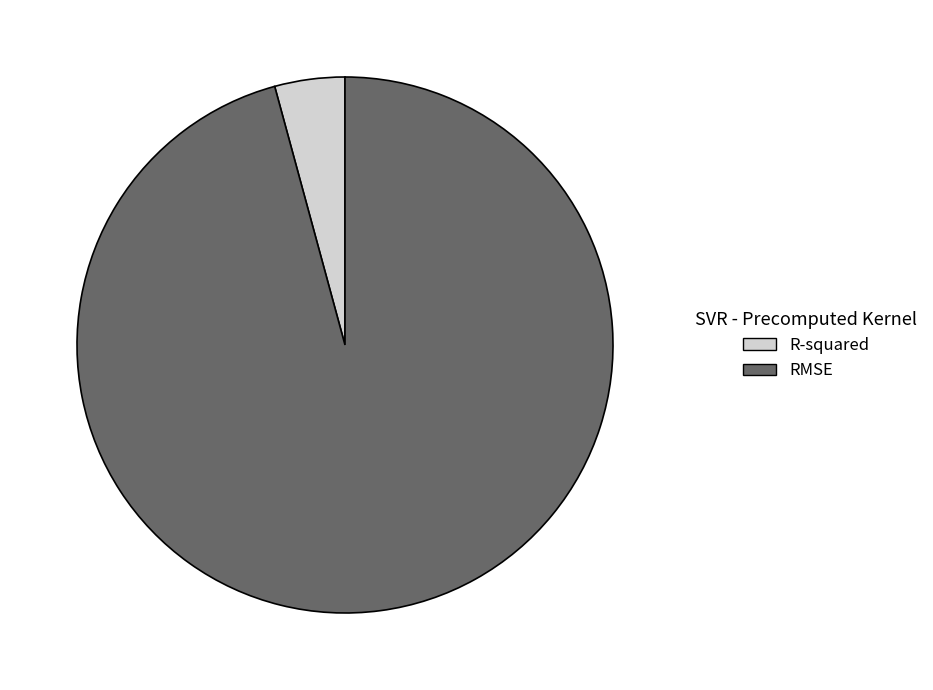

What is the majority slice?

RMSE